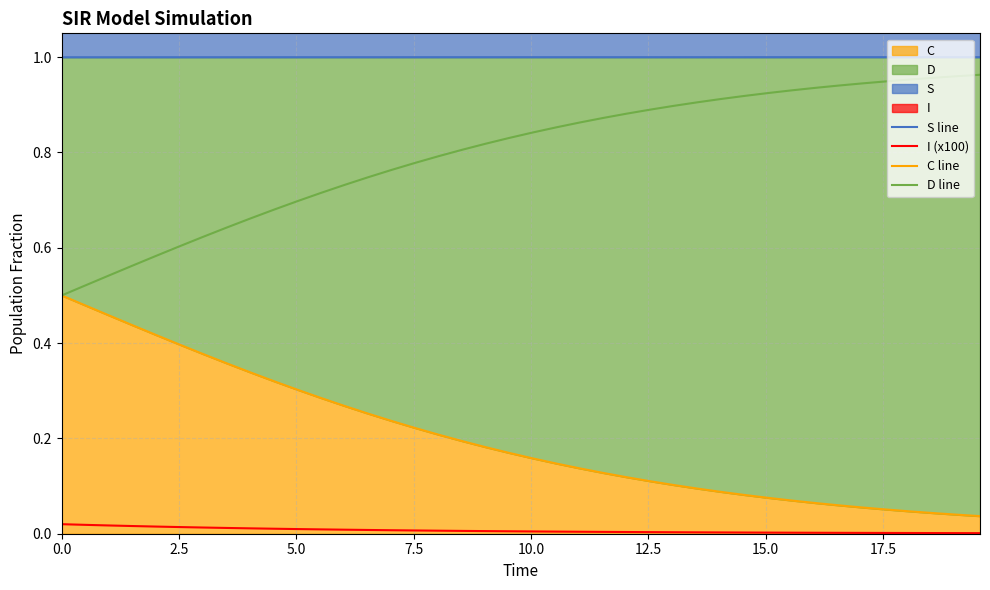

The I (x100) series shows 0.0 at 7.5. True or false?

True